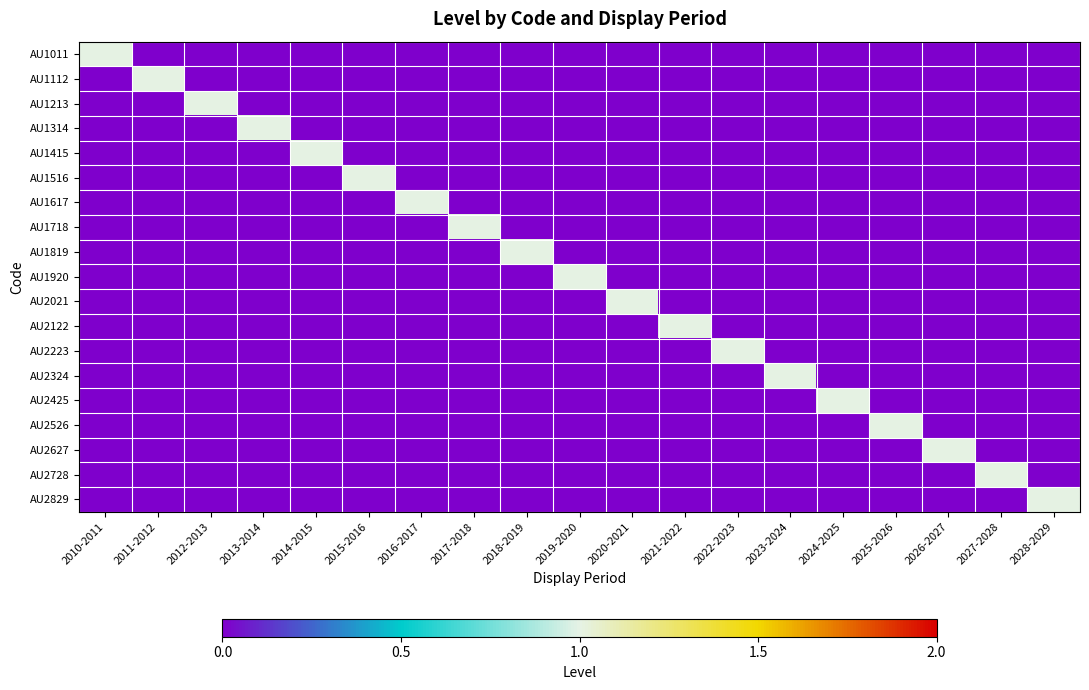

Which has a higher value, 2017-2018 or 2026-2027?

2017-2018